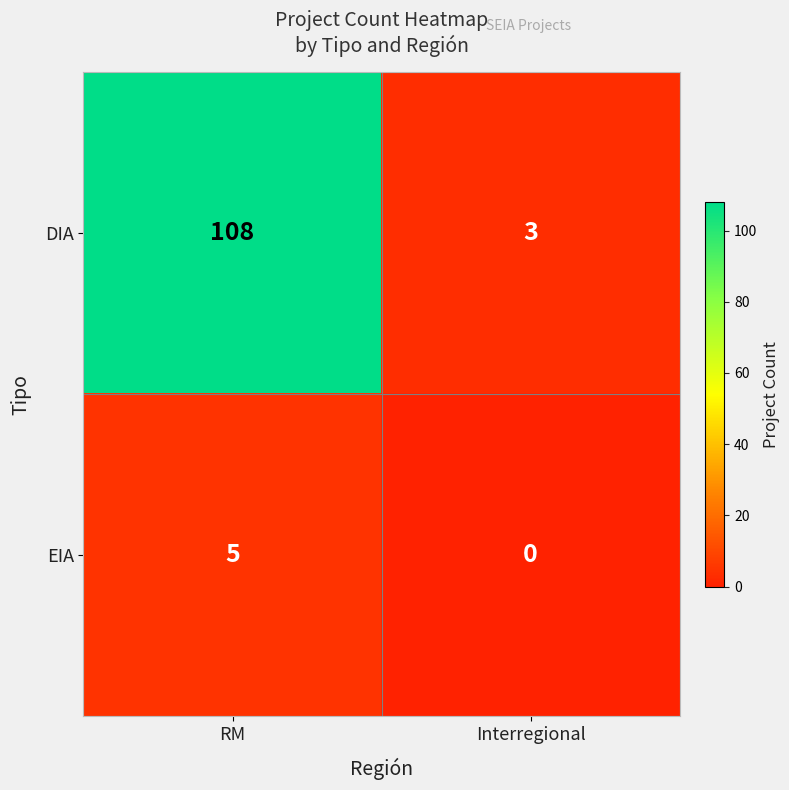

What is the average value of the DIA series?

56